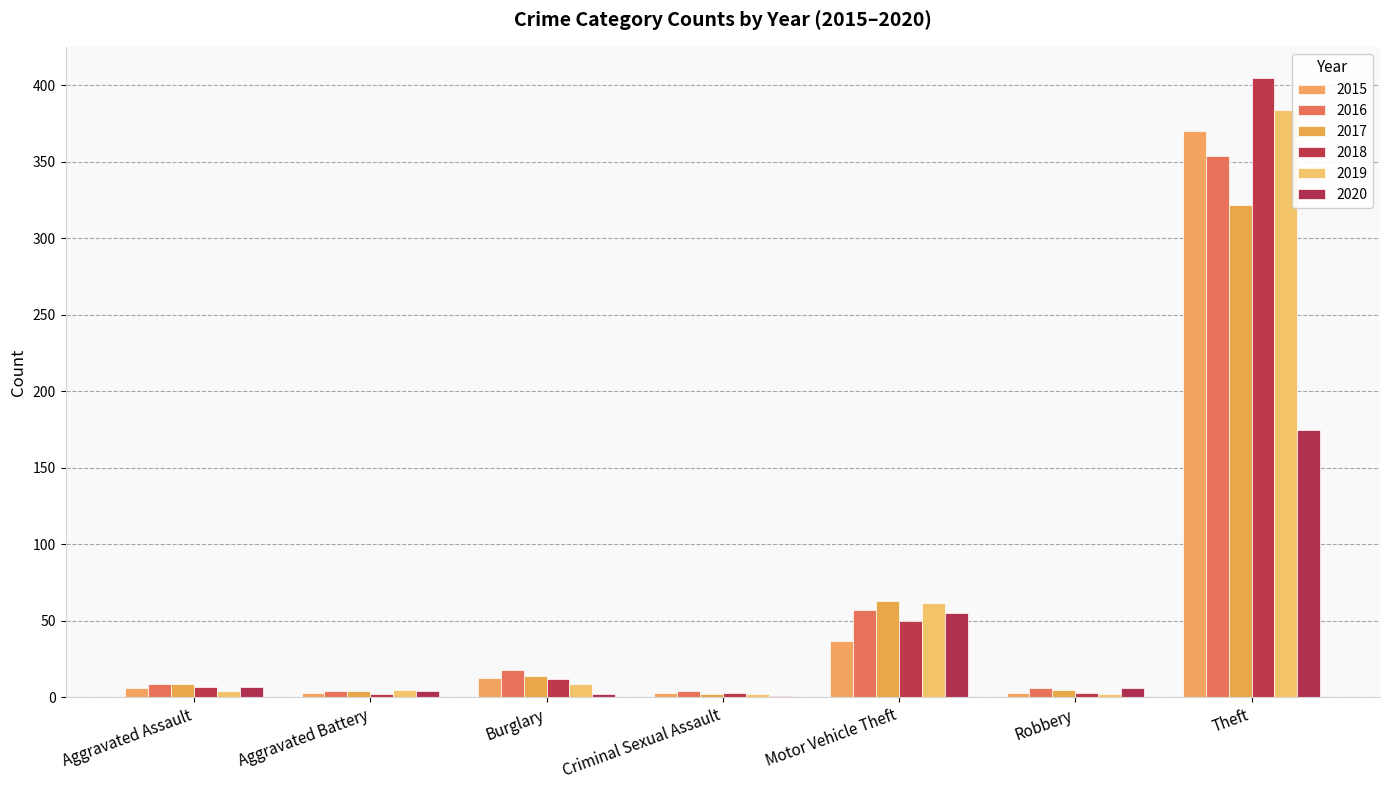

Count the number of categories in the chart.

7